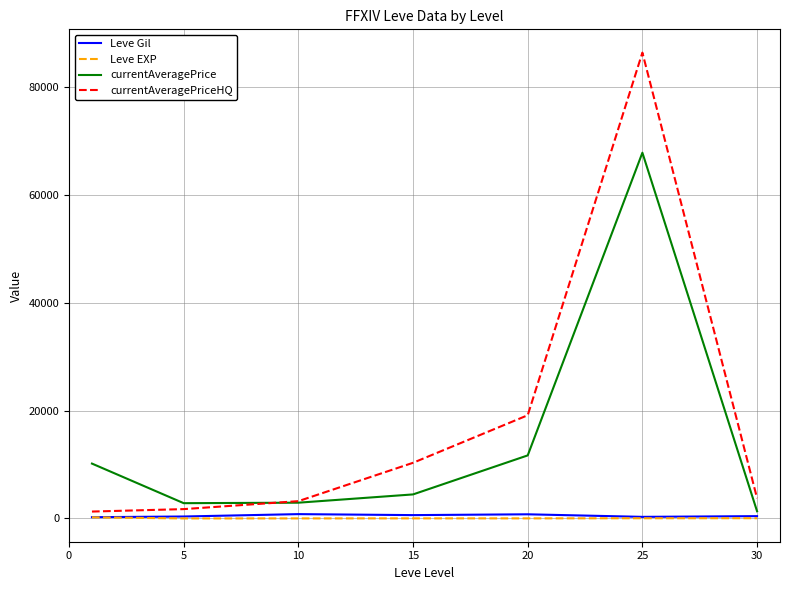

What are all the series names shown in the legend?

Leve Gil, Leve EXP, currentAveragePrice, currentAveragePriceHQ